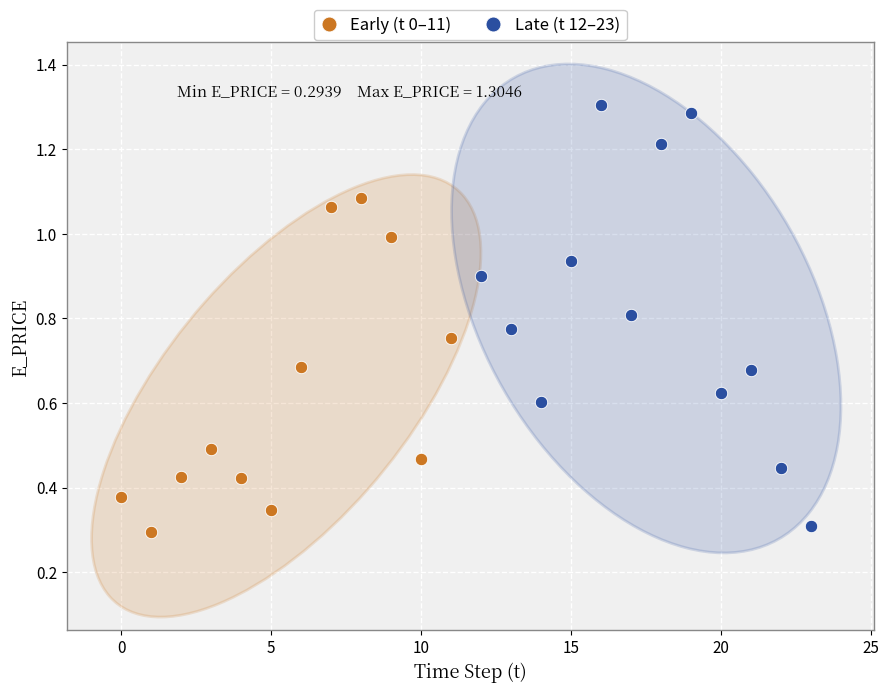

Which series reaches the maximum Y coordinate?

Late (t 12–23)